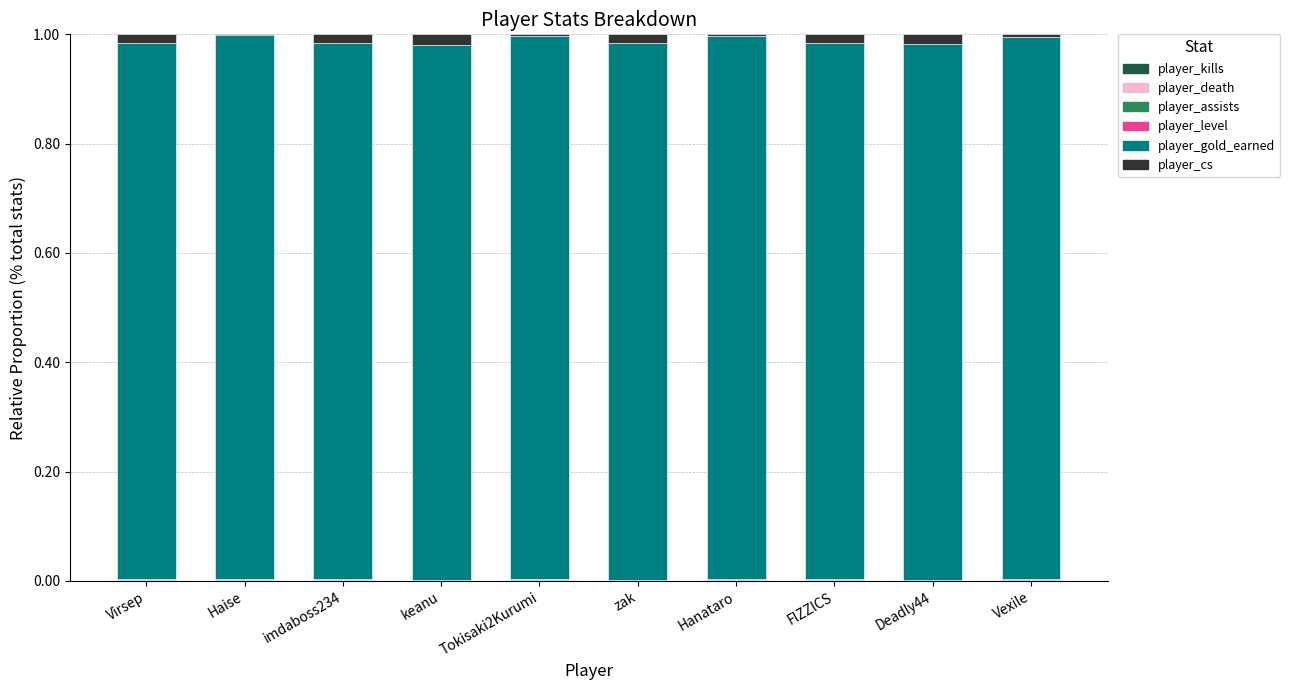

At imdaboss234, list the series in order from largest to smallest.

player_gold_earned, player_cs, player_level, player_death, player_kills, player_assists